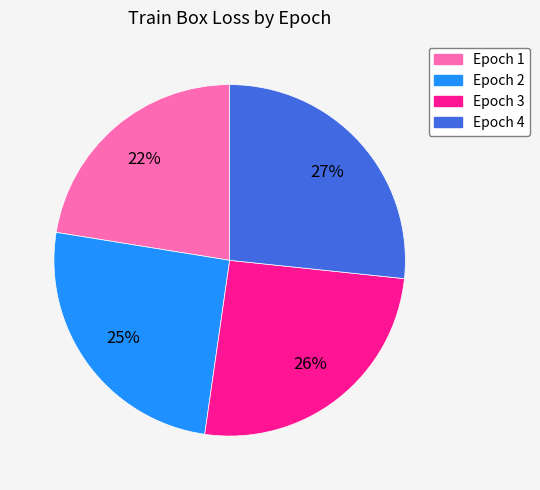

Combined, do Epoch 4 and Epoch 2 account for over 50%?

Yes